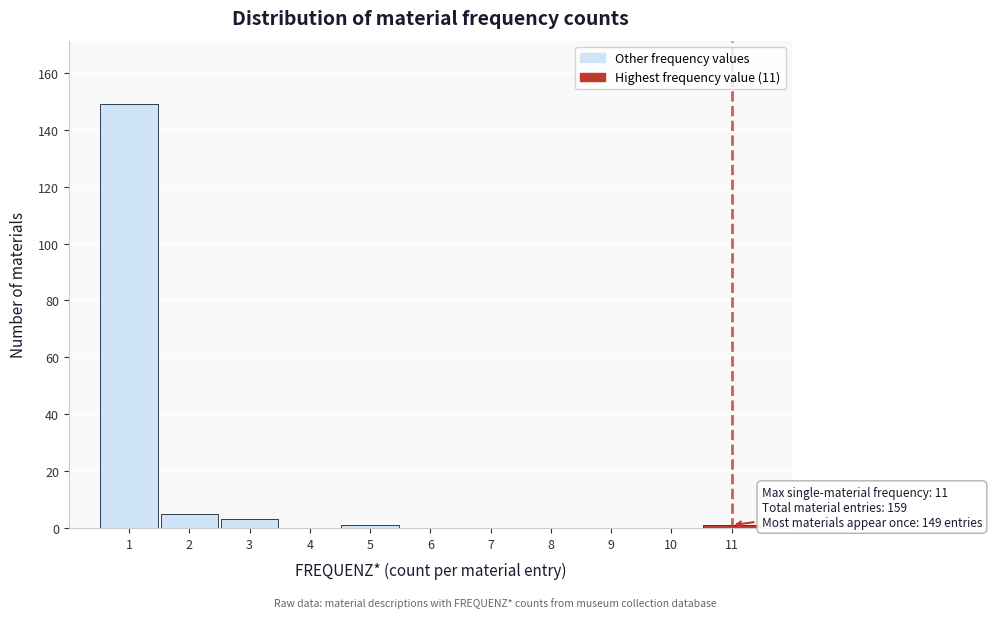

Which range on the x-axis has the tallest bar?

0.5 to 1.5